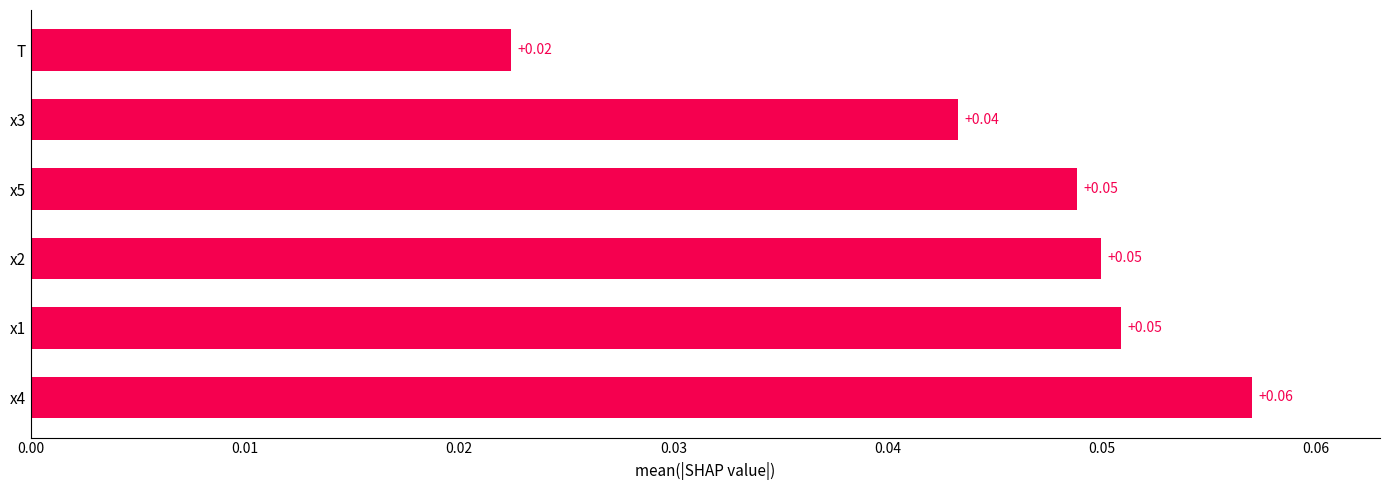

Where is the data nearest to the value 0?

T